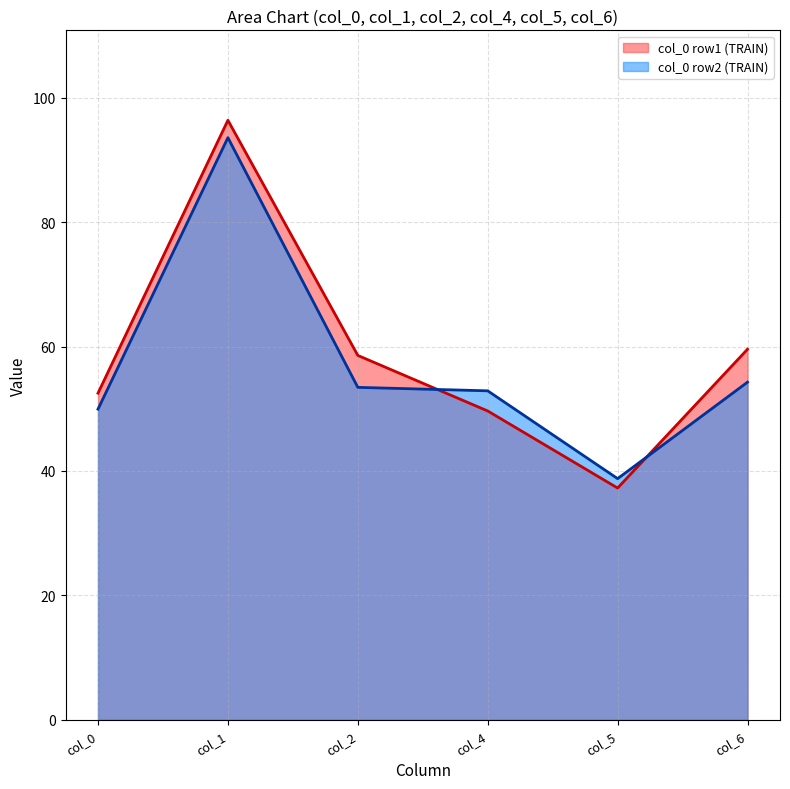

What is the sum of the col_4 values at 36.63333333 and 37.33333333?

102.5